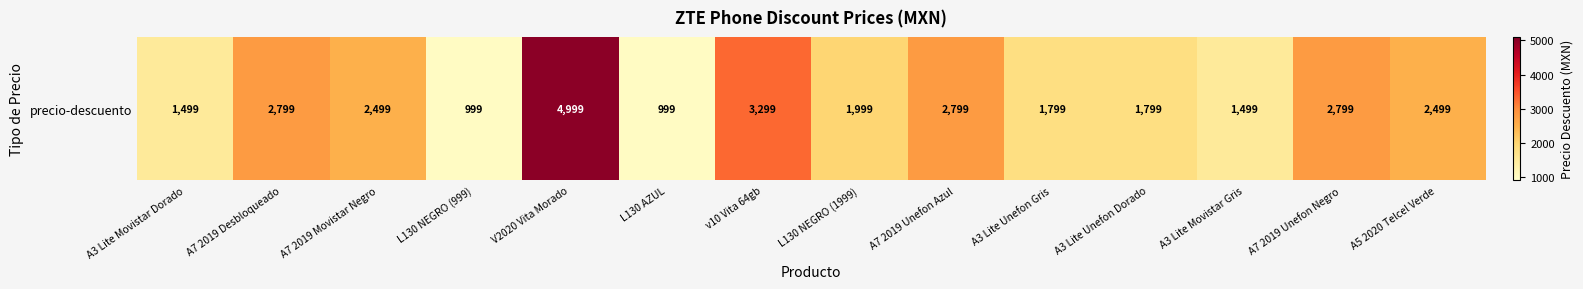

What is the smallest value displayed?

999